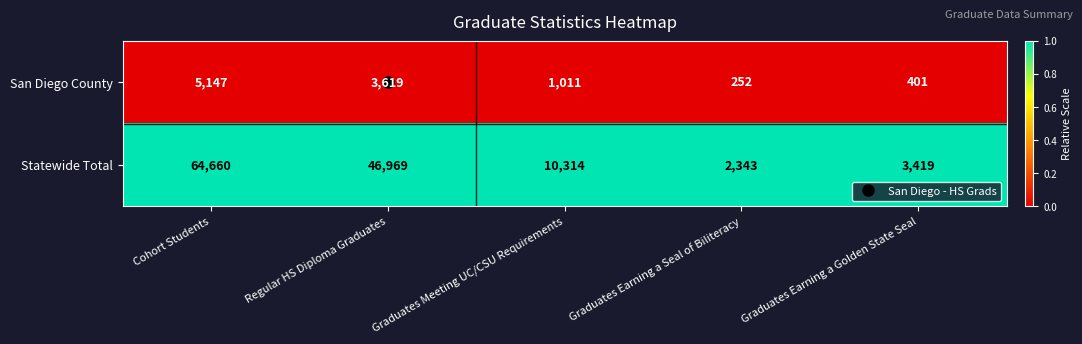

Where does the San Diego County series first go above 1011?

Cohort Students